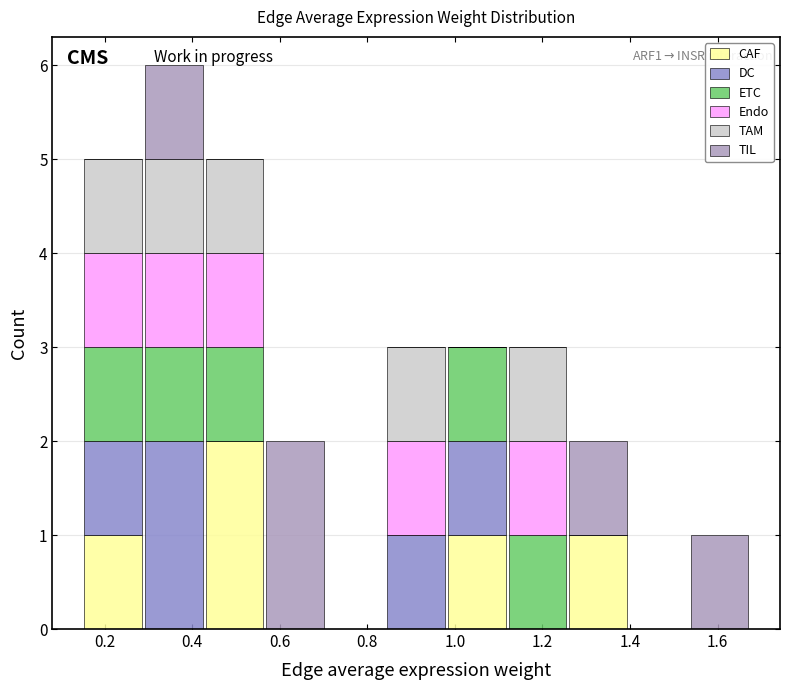

Which range on the x-axis has the tallest stacked bar (by total height)?

0.28 to 0.42